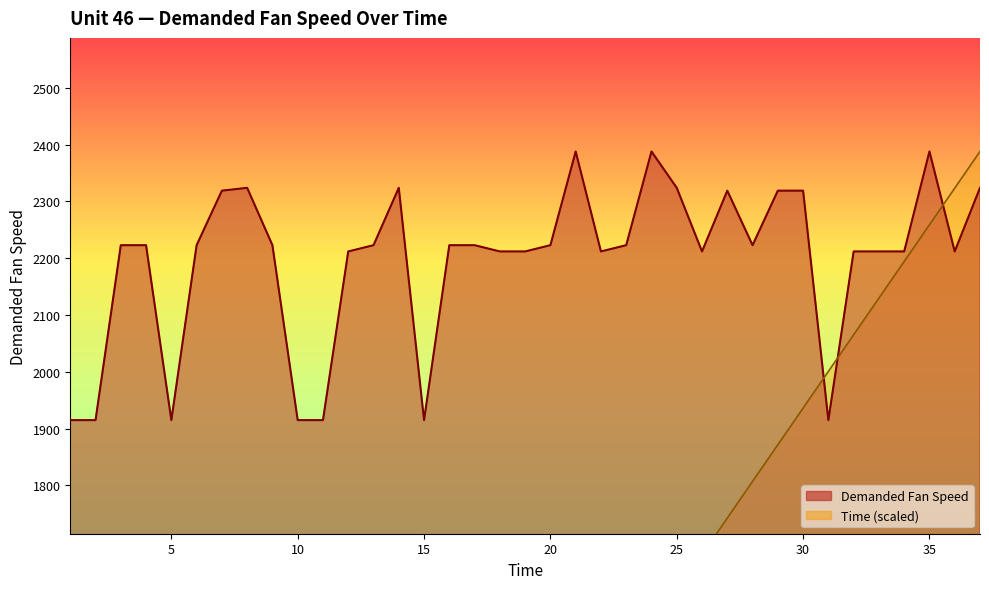

Reading left to right, what are all the values shown in this chart?

Demanded Fan Speed: 1=1915.0	2=1915.0	3=2223.0	4=2223.0	5=1915.0	6=2223.0	7=2319.0	8=2324.0	9=2223.0	10=1915.0	11=1915.0	12=2212.0	13=2223.0	14=2324.0	15=1915.0	16=2223.0	17=2223.0	18=2212.0	19=2212.0	20=2223.0	21=2388.0	22=2212.0	23=2223.0	24=2388.0	25=2324.0	26=2212.0	27=2319.0	28=2223.0	29=2319.0	30=2319.0	31=1915.0	32=2212.0	33=2212.0	34=2212.0	35=2388.0	36=2212.0	37=2324.0
Time: 1=64.5	2=129.1	3=193.6	4=258.2	5=322.7	6=387.2	7=451.8	8=516.3	9=580.9	10=645.4	11=709.9	12=774.5	13=839.0	14=903.6	15=968.1	16=1032.6	17=1097.2	18=1161.7	19=1226.3	20=1290.8	21=1355.4	22=1419.9	23=1484.4	24=1549.0	25=1613.5	26=1678.1	27=1742.6	28=1807.1	29=1871.7	30=1936.2	31=2000.8	32=2065.3	33=2129.8	34=2194.4	35=2258.9	36=2323.5	37=2388.0